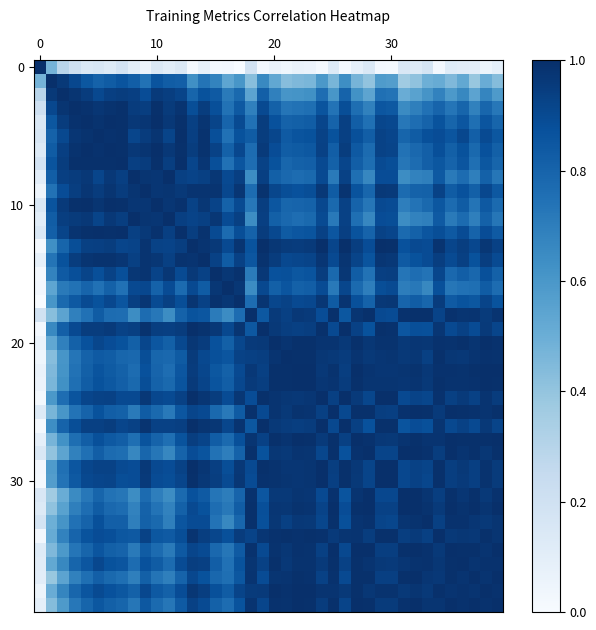

At how many categories does at least one series exceed 0?

40